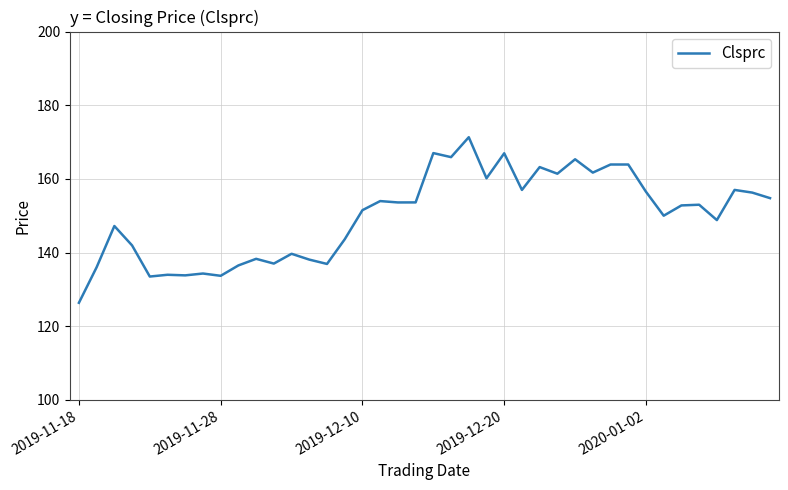

What is the difference between the maximum and minimum values?

45.0